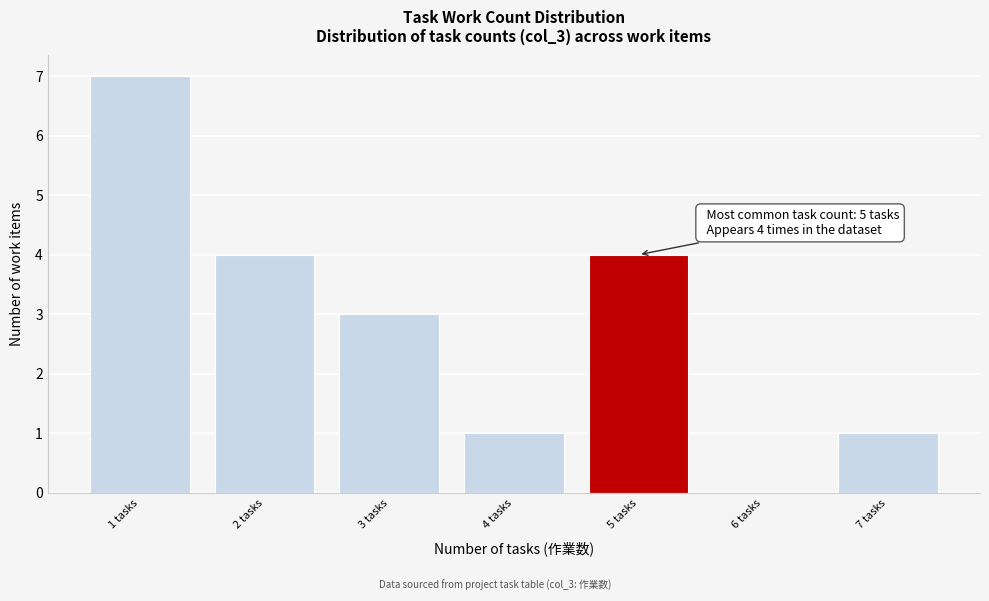

Over which range of the x-axis is the bar tallest?

0.5 to 1.5